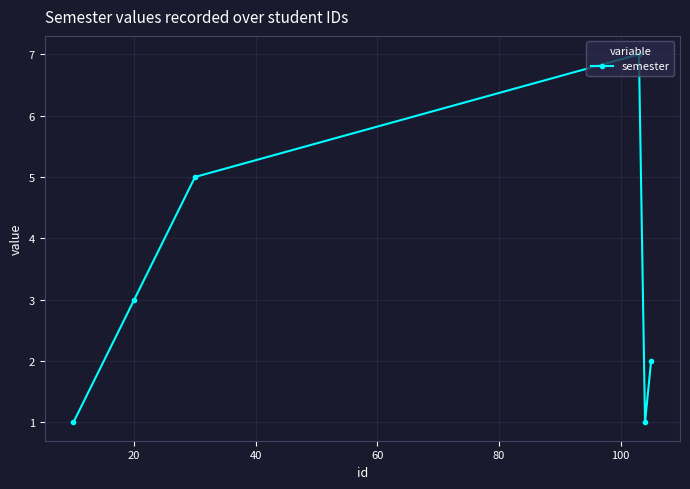

What is the difference between the maximum and minimum values?

6